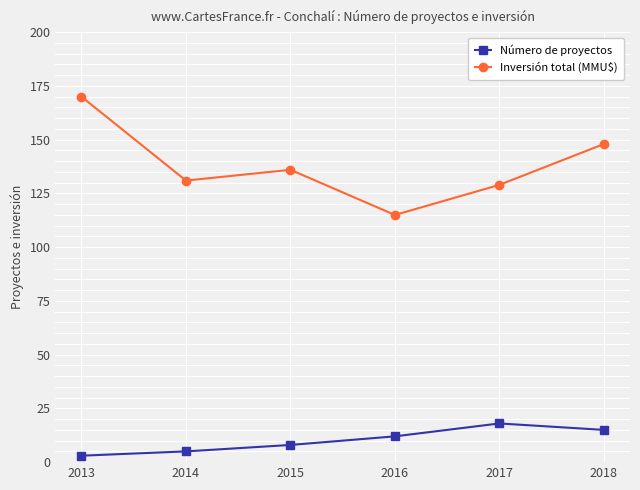

True or false: Número de proyectos has more than 0 interior local peaks.

True